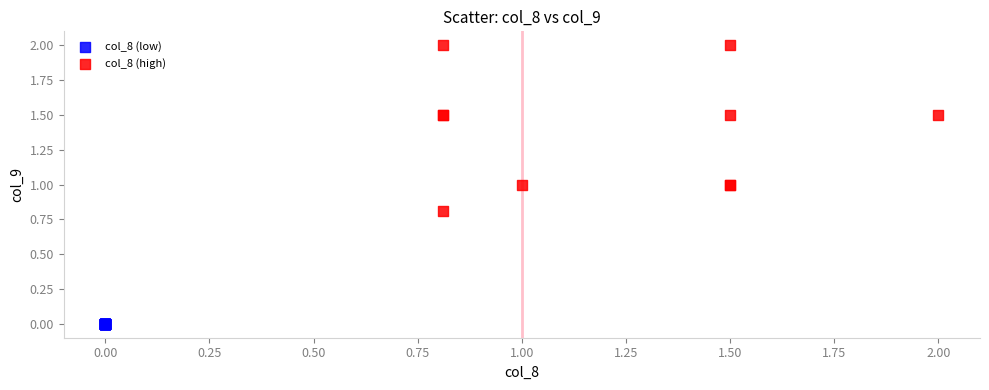

Which series reaches the minimum Y coordinate?

col_8 (low)